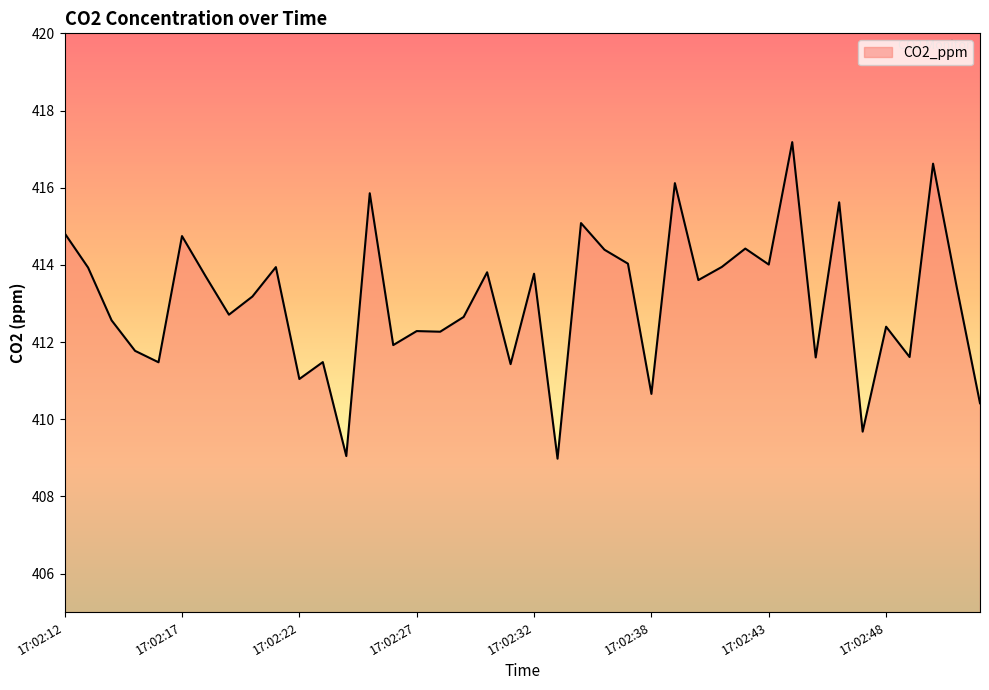

What is the difference between the maximum and minimum values?

8.2